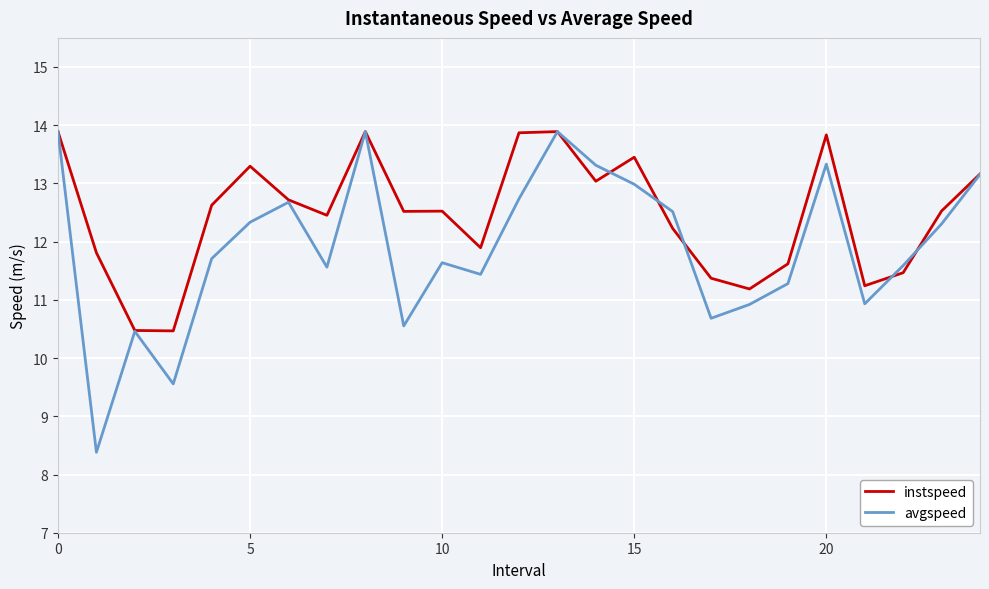

Which series has the largest range (max minus min)?

avgspeed